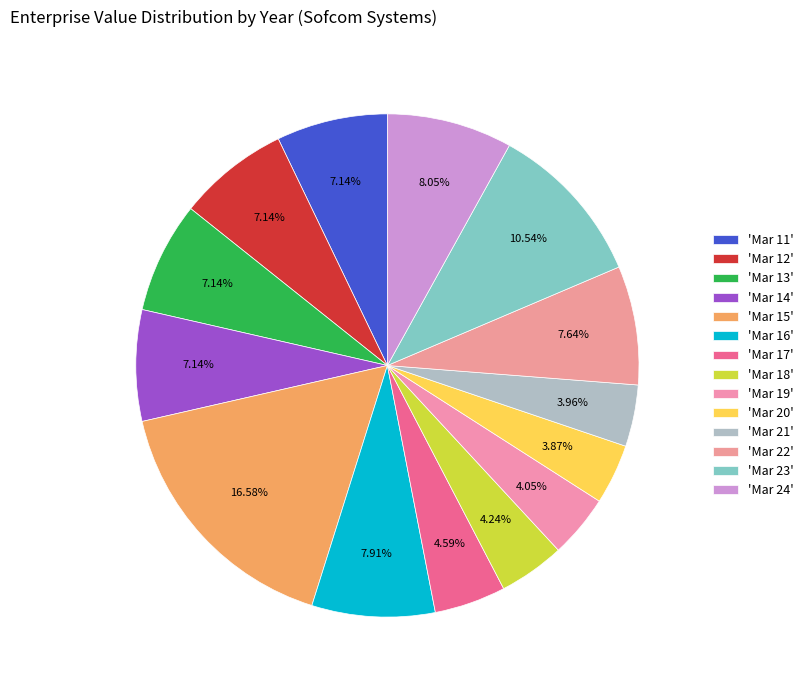

Is there a majority slice in this chart?

No